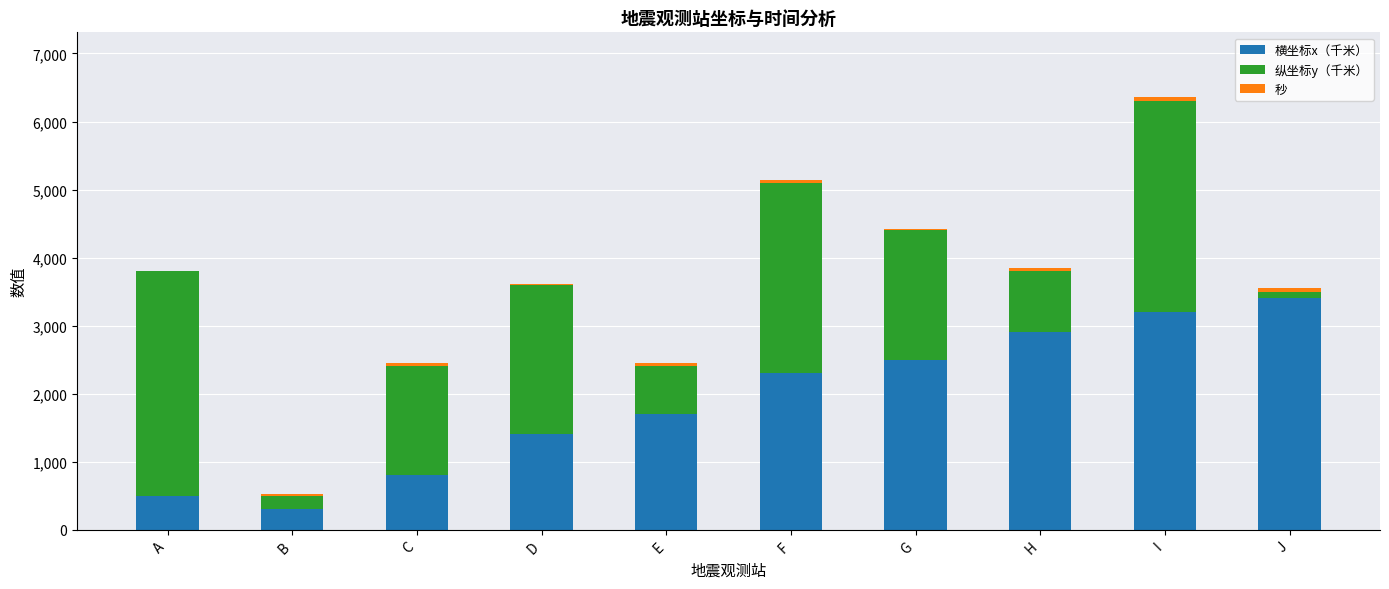

At which category is the sum across all series the highest?

I